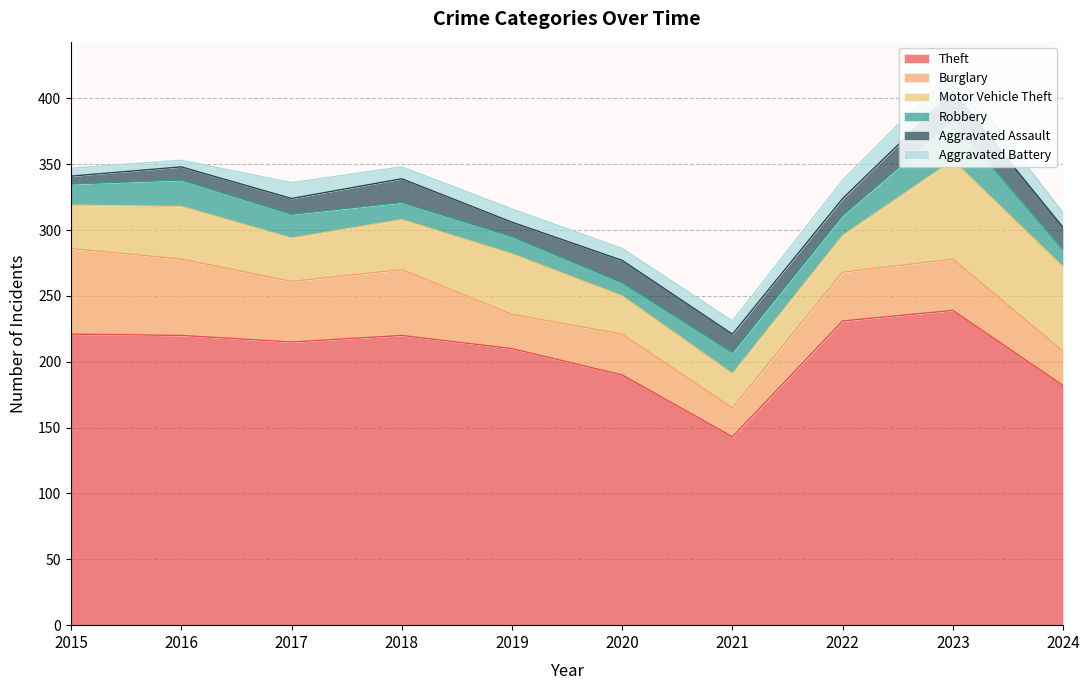

In Burglary, how many points are lower than both neighbors (excluding endpoints)?

3